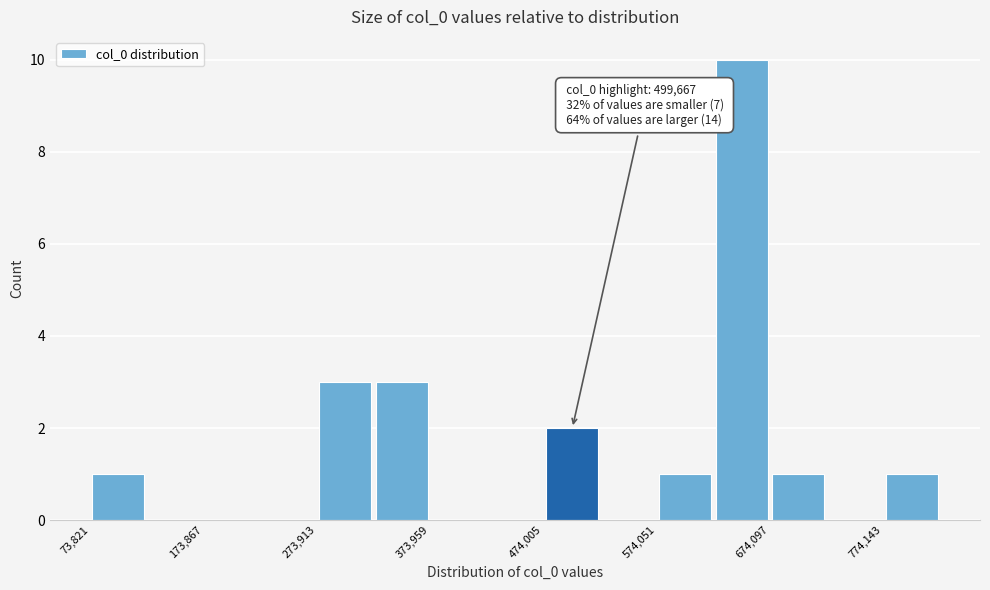

Around what value on the x-axis is the tallest bar? Give the approximate position of its centre, as read against the axis.

640000